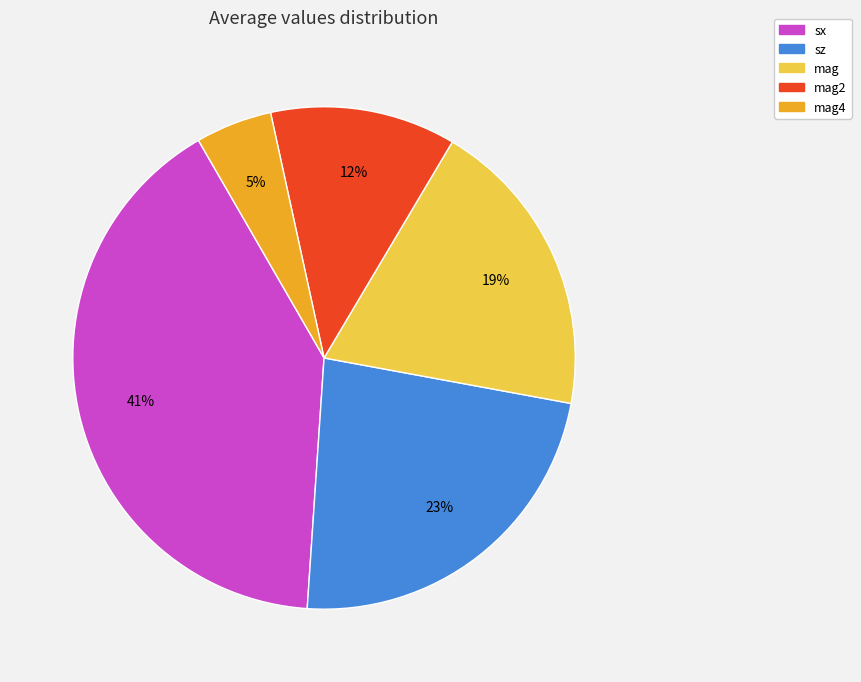

To the nearest percent, what is the difference between the mag2 and mag4 slice percentages?

7%